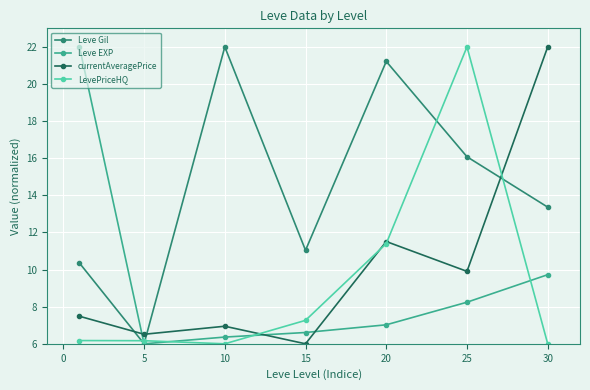

True or false: Leve Gil and currentAveragePrice cross at least once.

True